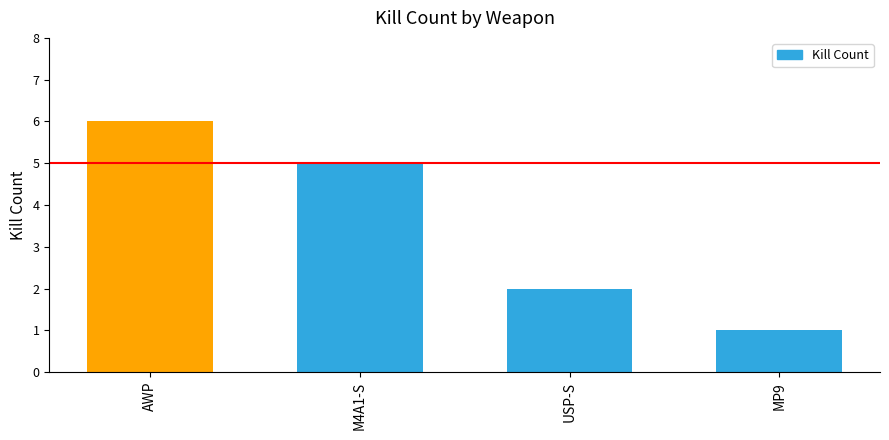

What is the difference between the maximum and minimum values?

5